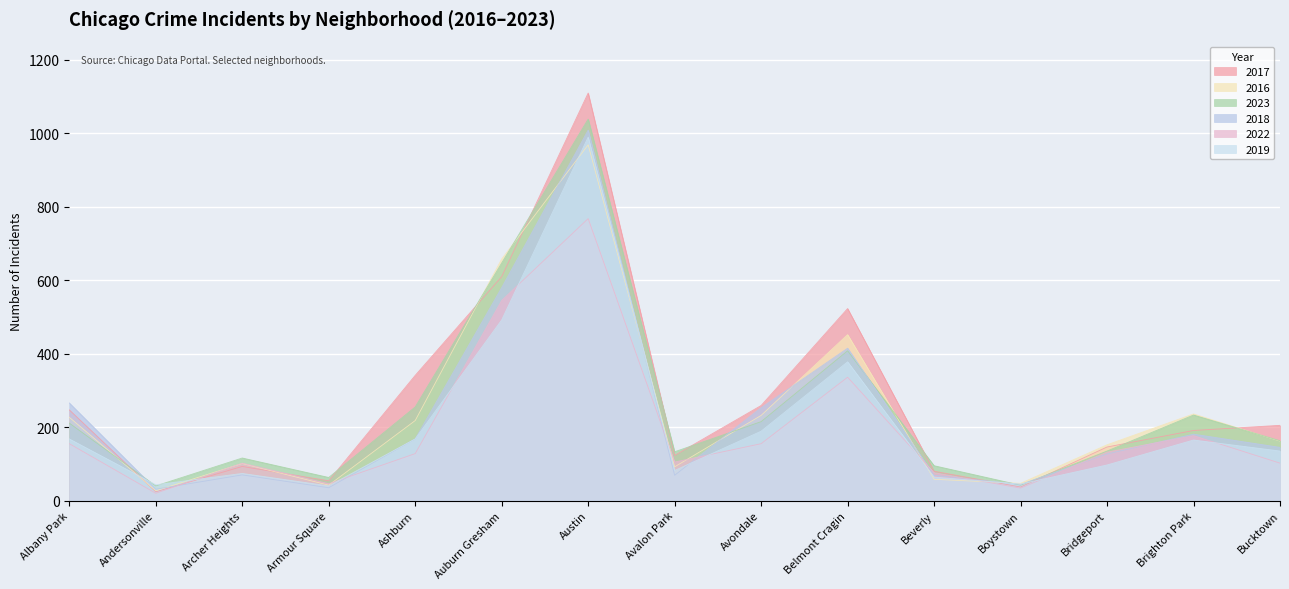

What is the label of the 8th point from the left?

Avalon Park